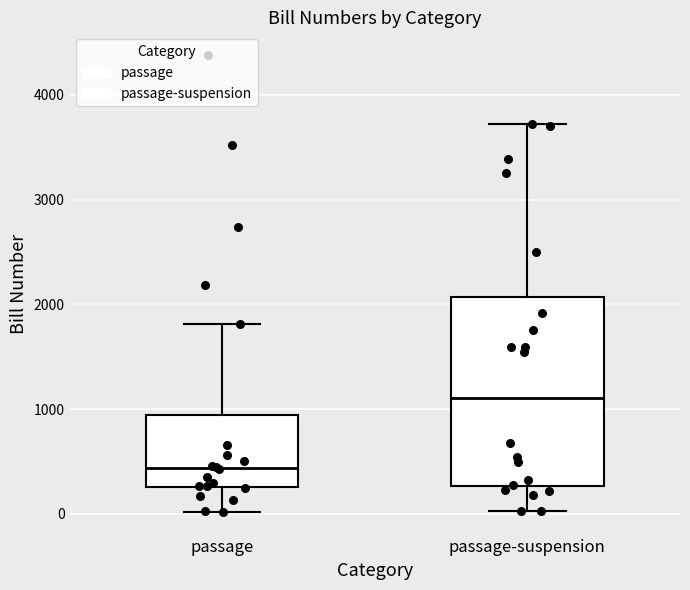

Comparing the boxes themselves (not the whiskers), which one is the tallest?

passage-suspension